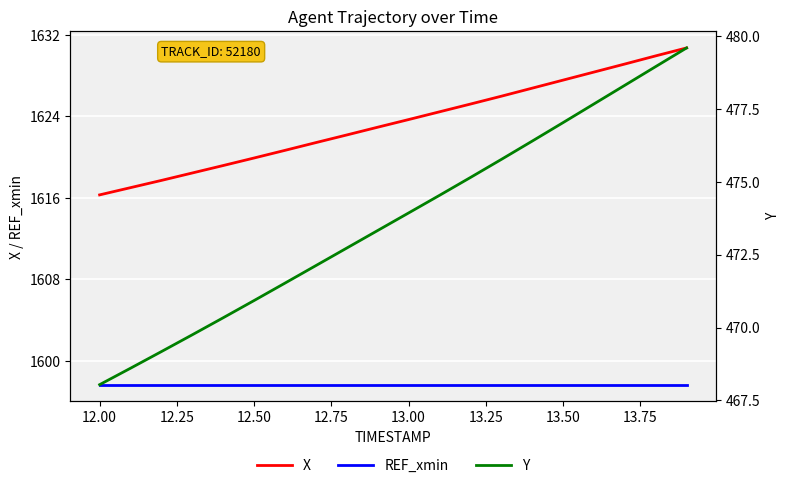

How many values in the Y series are below 473?

9